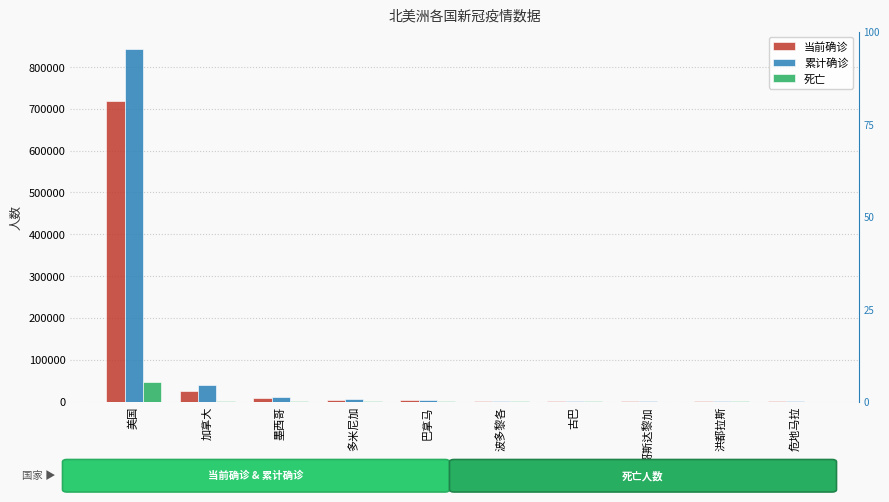

Reading left to right, what are all the values shown in this chart?

当前确诊: 719225	24231	9573	4799	4518	1234	1099	656	448	285
累计确诊: 842624	40191	10544	5044	4658	1298	1137	662	494	294
死亡: 46785	1974	970	245	136	64	38	6	46	9